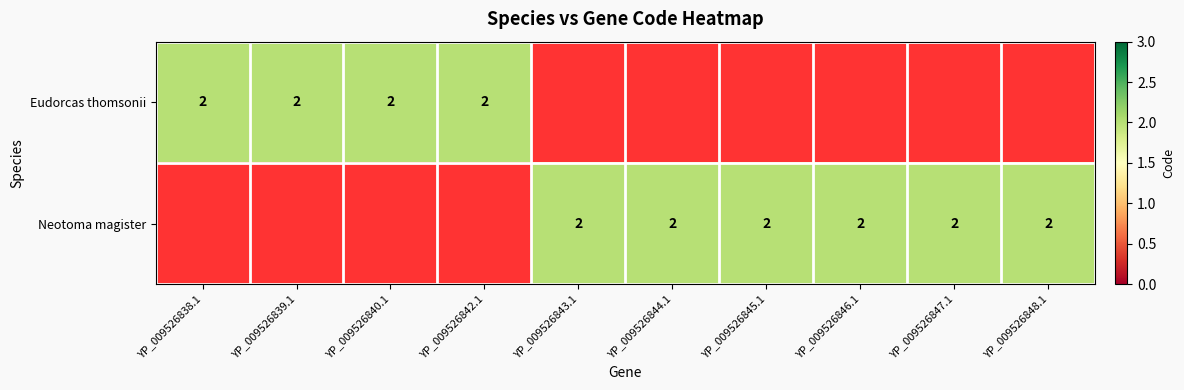

Reading left to right, list all the values displayed in this chart.

Eudorcas thomsonii: 2	2	2	2	0	0	0	0	0	0
Neotoma magister: 0	0	0	0	2	2	2	2	2	2